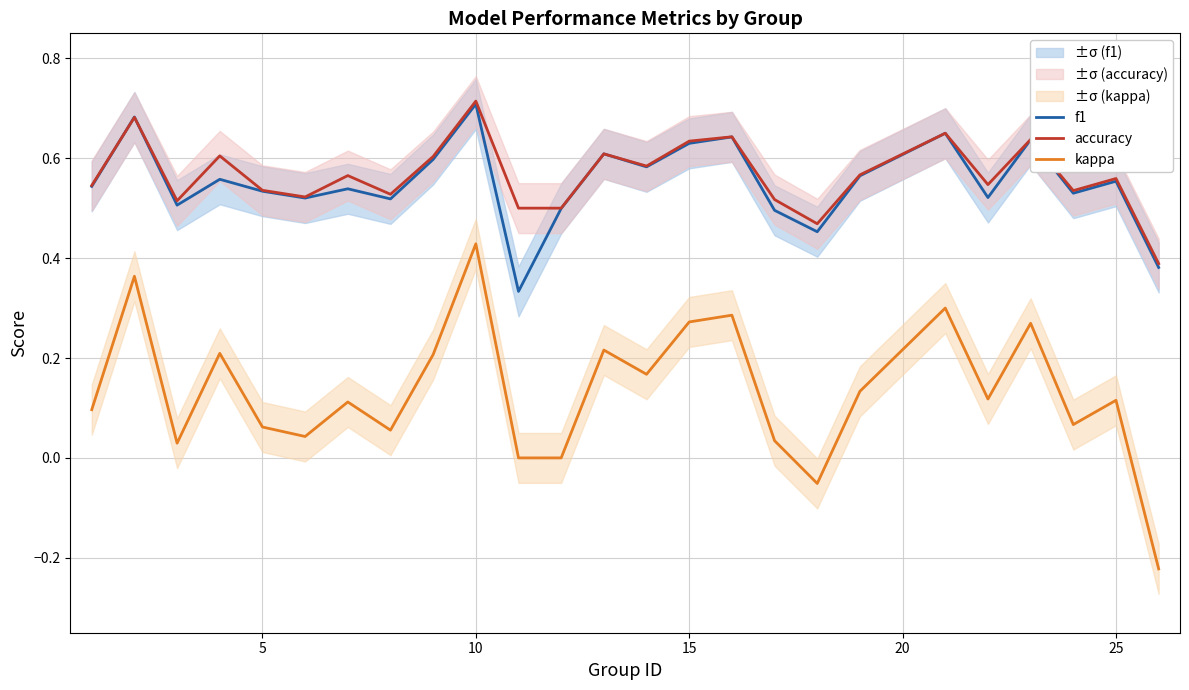

Which category has the highest value in the f1 series?

10